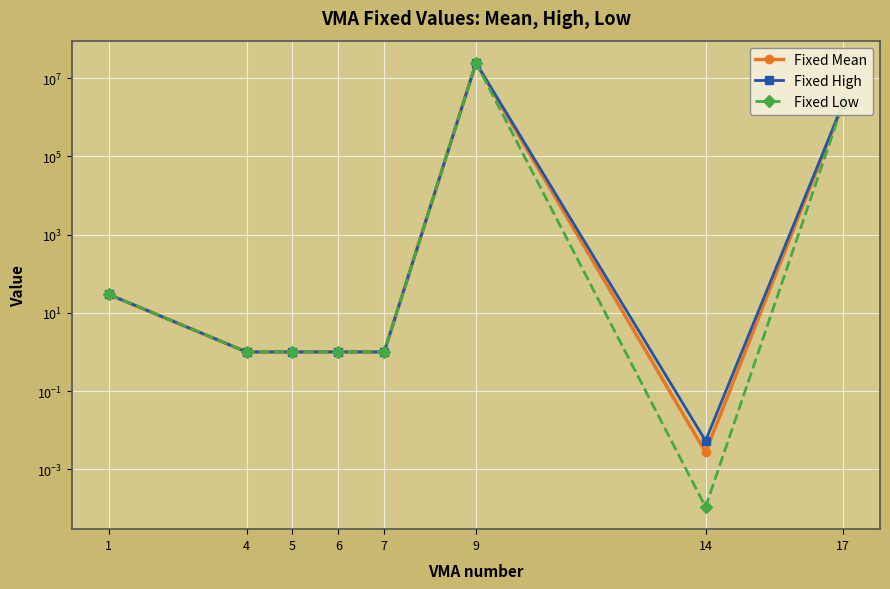

What is the difference between the maximum and minimum values in the Fixed Low series?

24811448.3